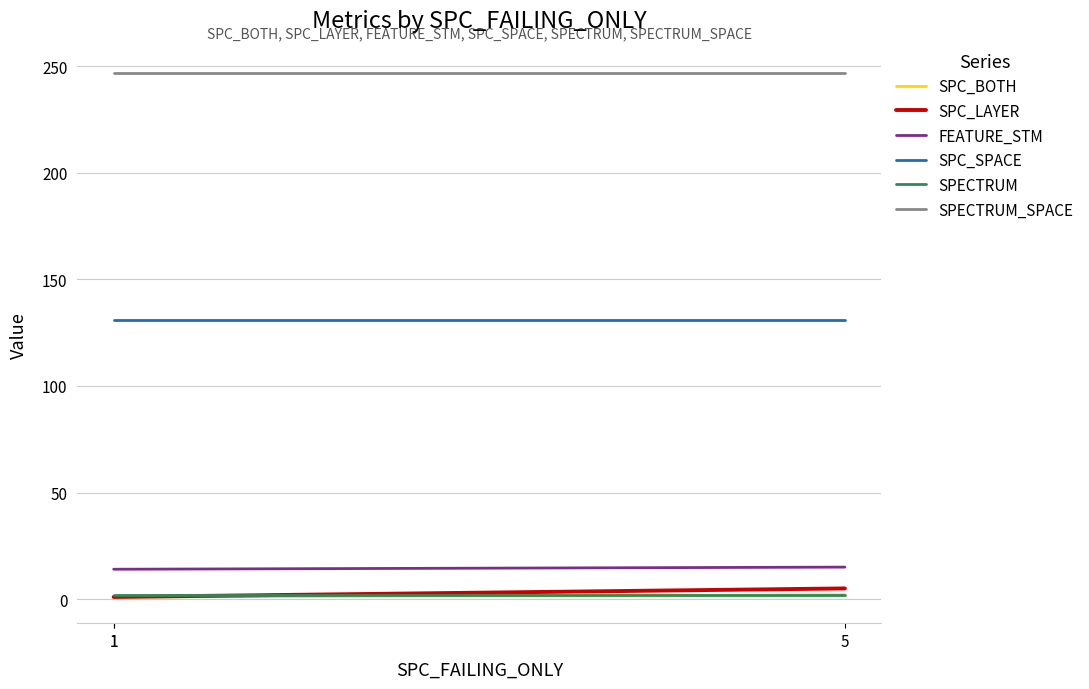

What is the greatest value displayed?

247